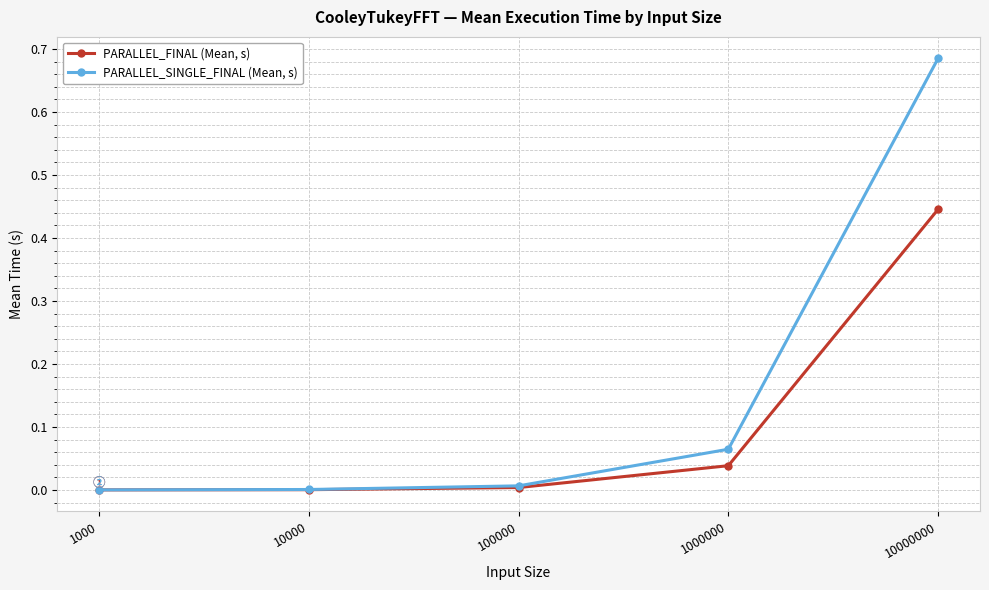

True or false: PARALLEL_SINGLE_FINAL (Mean, s) has a value of 0.0 at 10000.

True